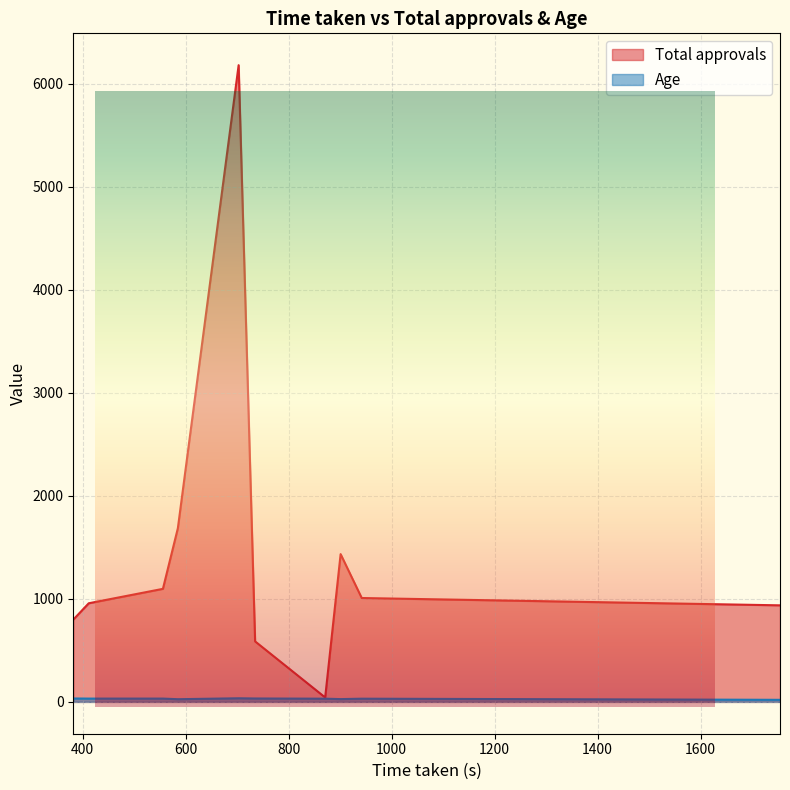

What is the difference between the maximum and minimum values in the Total approvals series?

6136